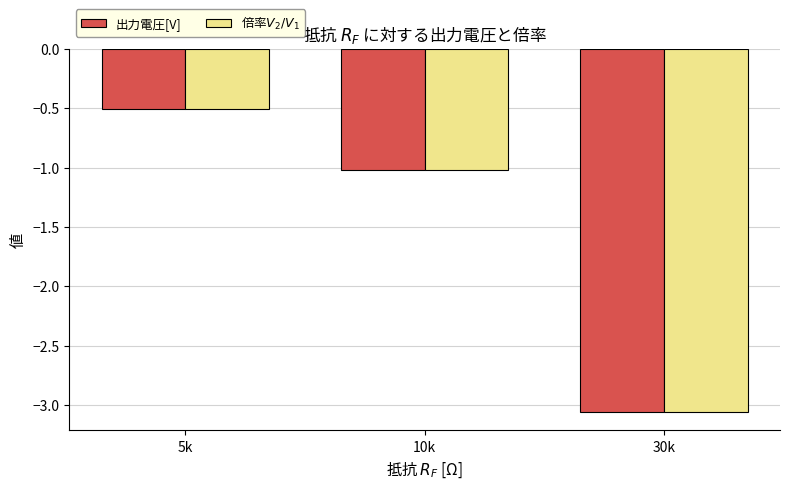

Count the number of categories in the chart.

3